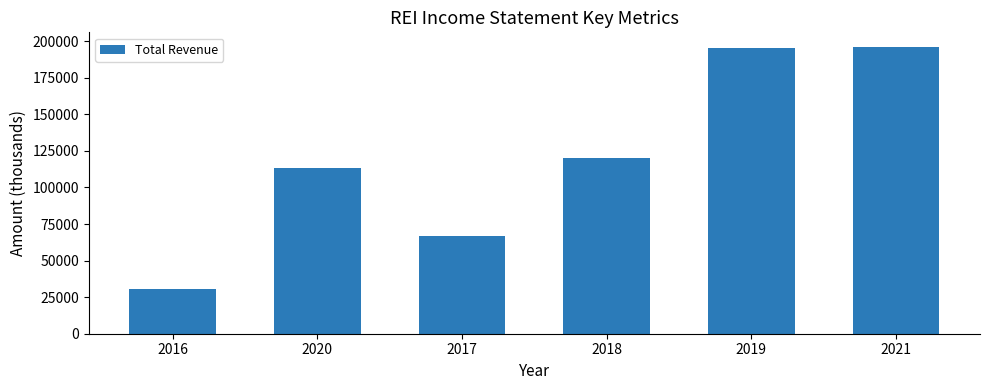

What is the label of the 6th bar from the right?

2016